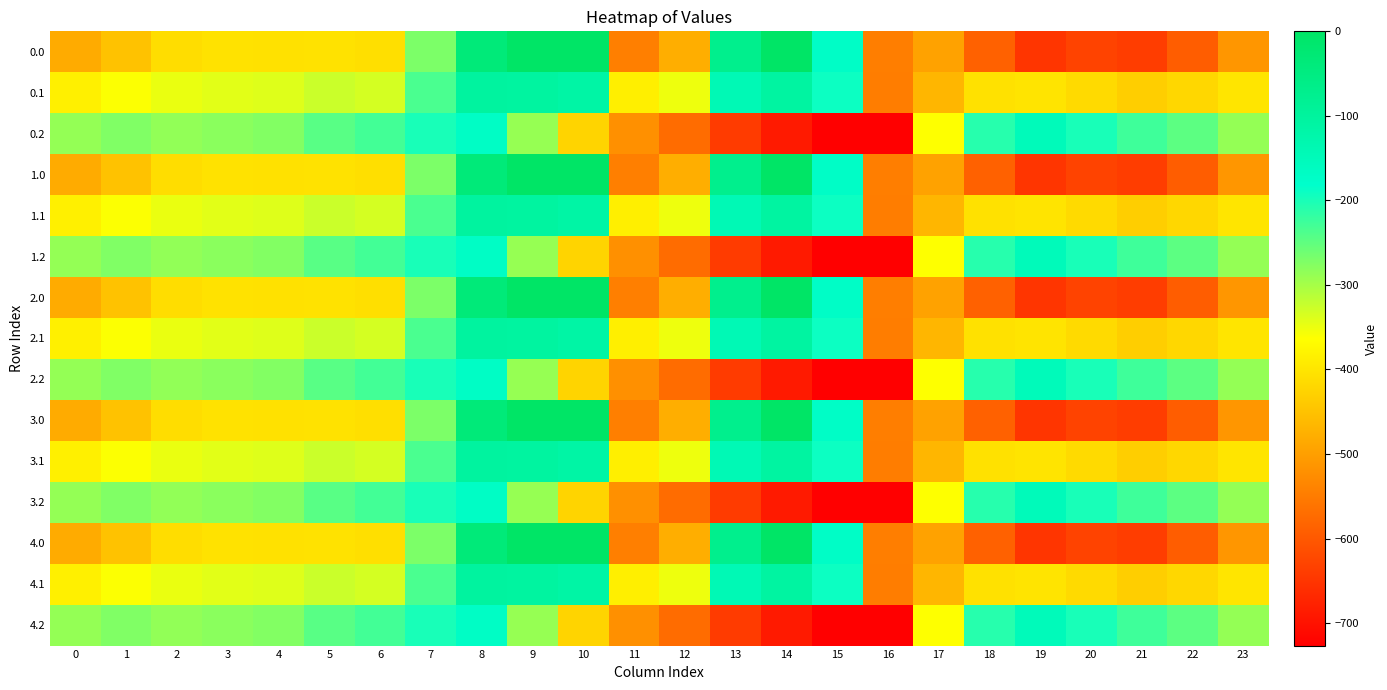

What is the smallest value displayed?

-726.6